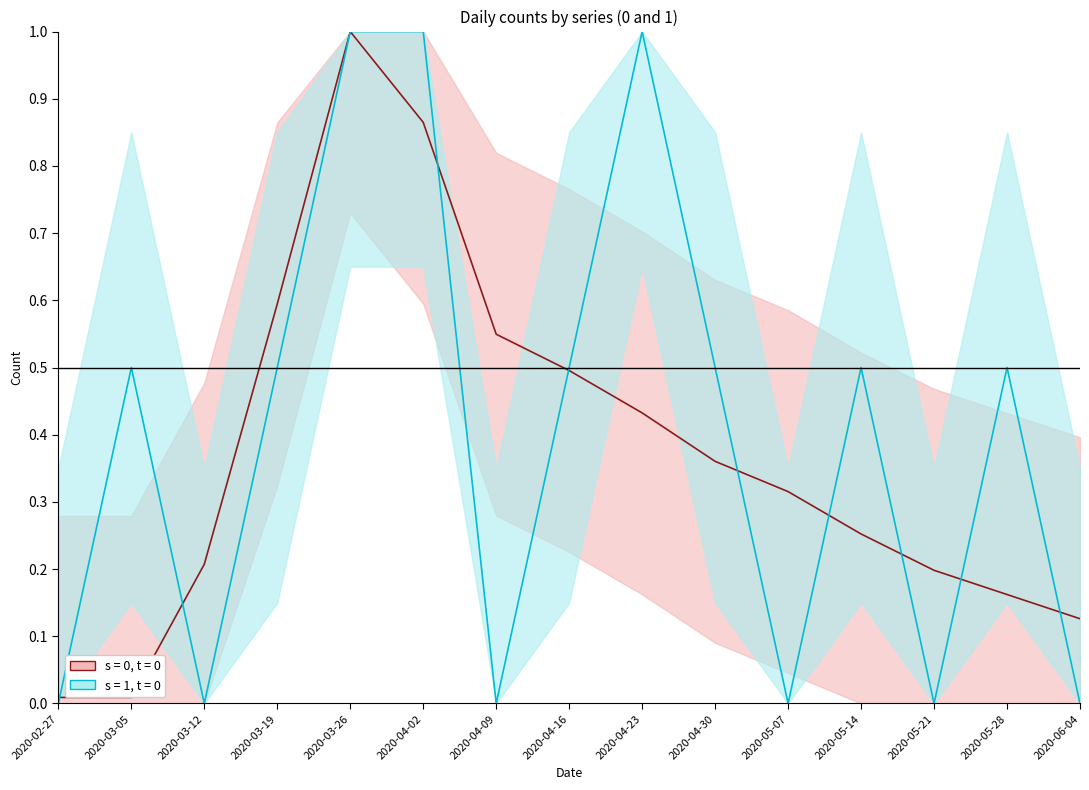

At which category is the sum across all series the highest?

2020-03-26